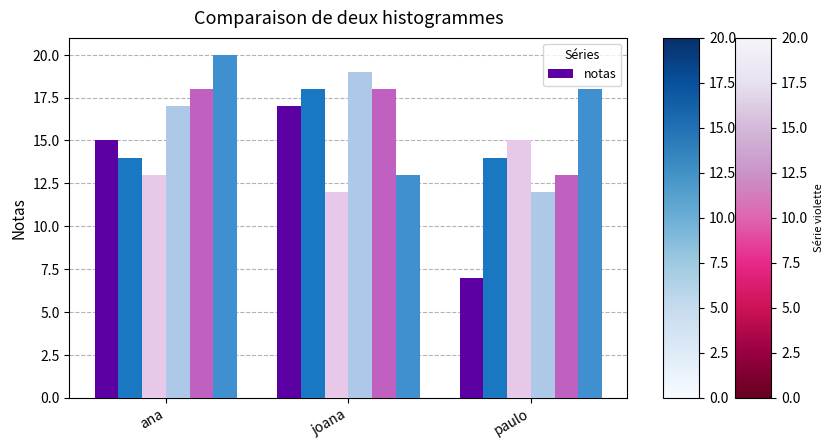

Which has a higher value, paulo or ana?

ana